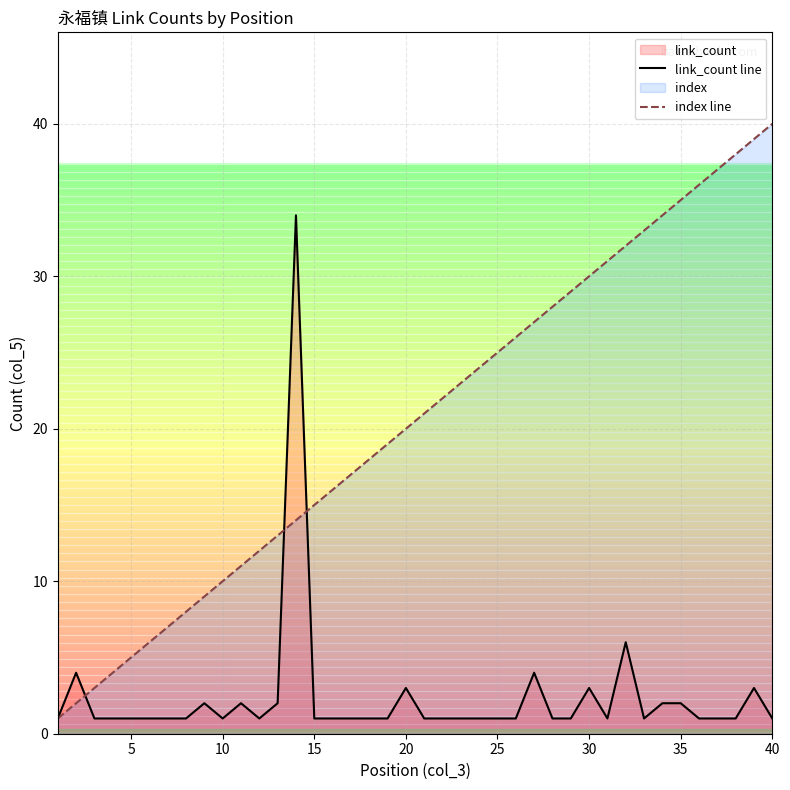

The value of index line at 37 is 57. True or false?

False